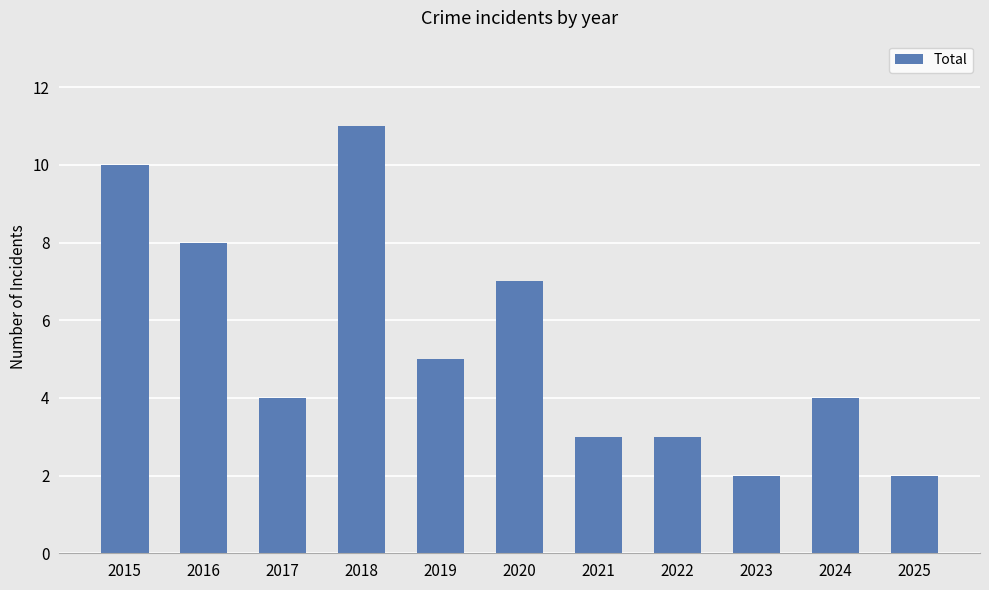

What is the difference between the maximum and minimum values?

9